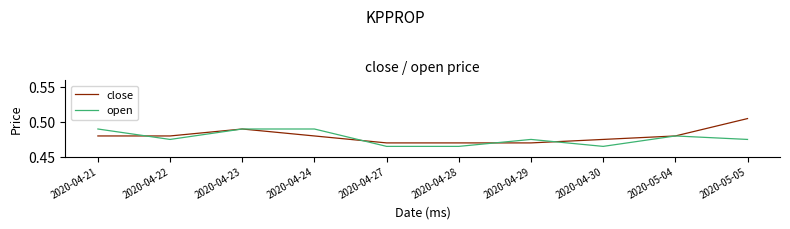

What position from the left is 2020-04-27?

5